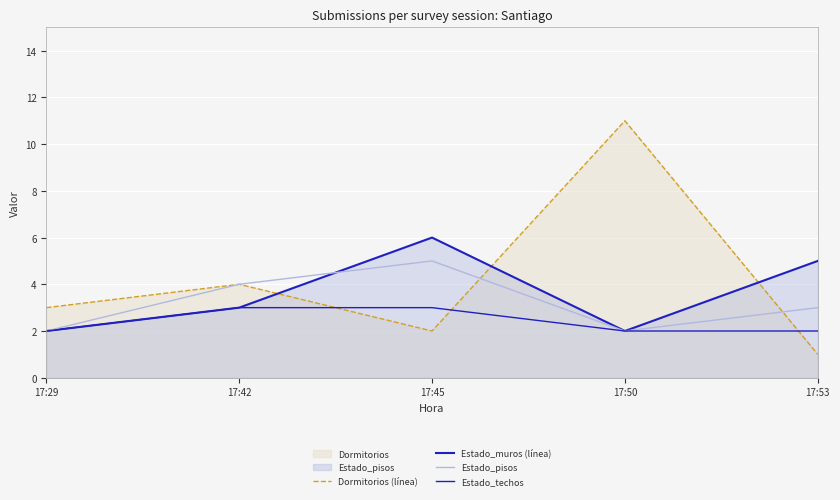

Count the number of categories in the chart.

5